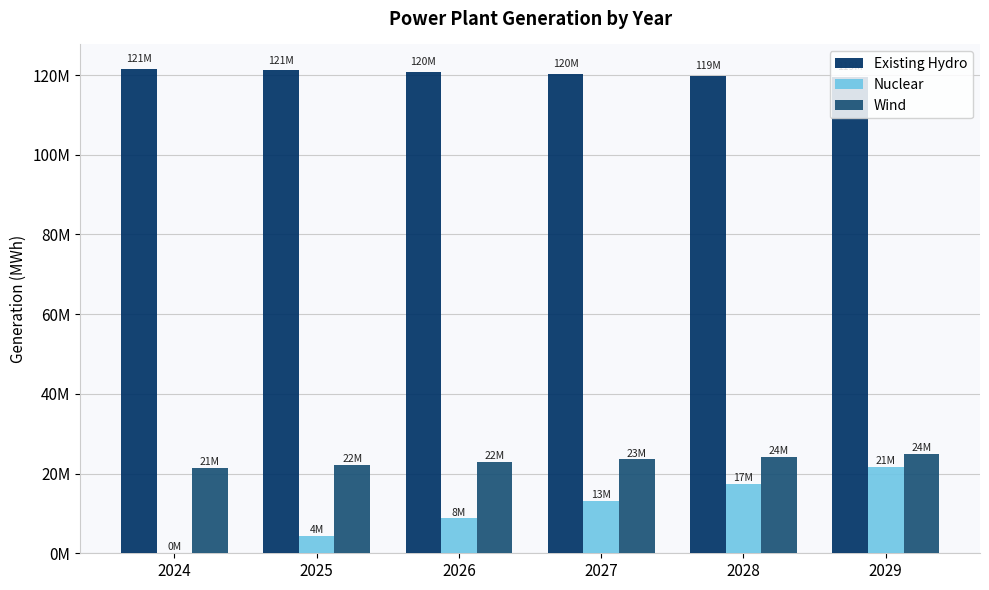

Does the chart contain stacked bars?

No